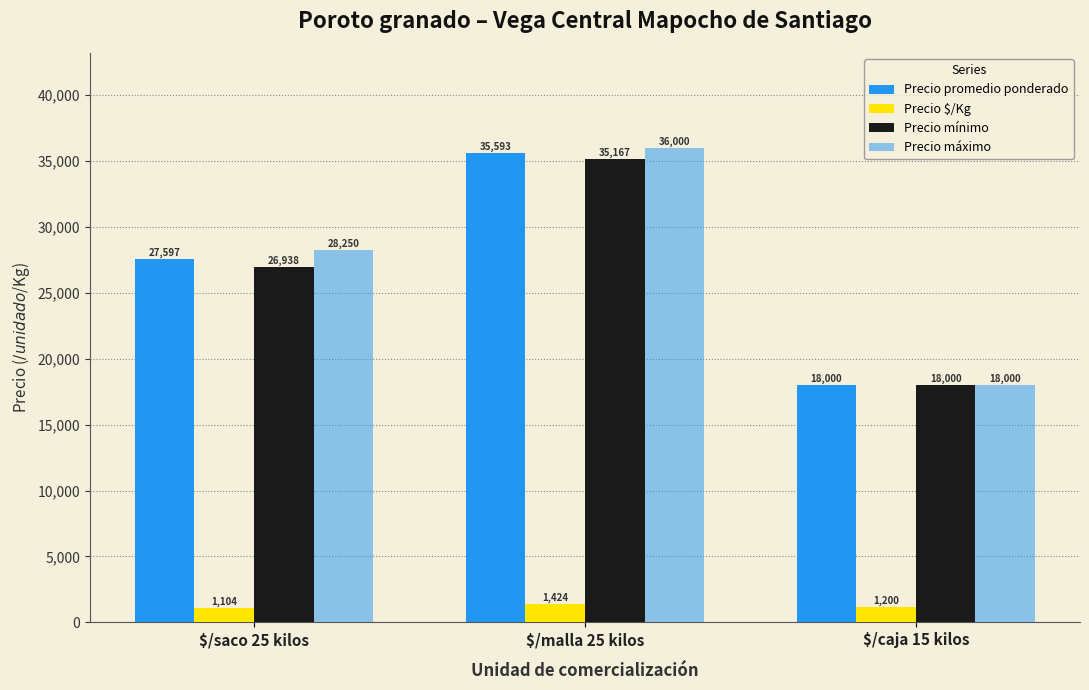

How many data points in Precio $/Kg are less than 1200?

1